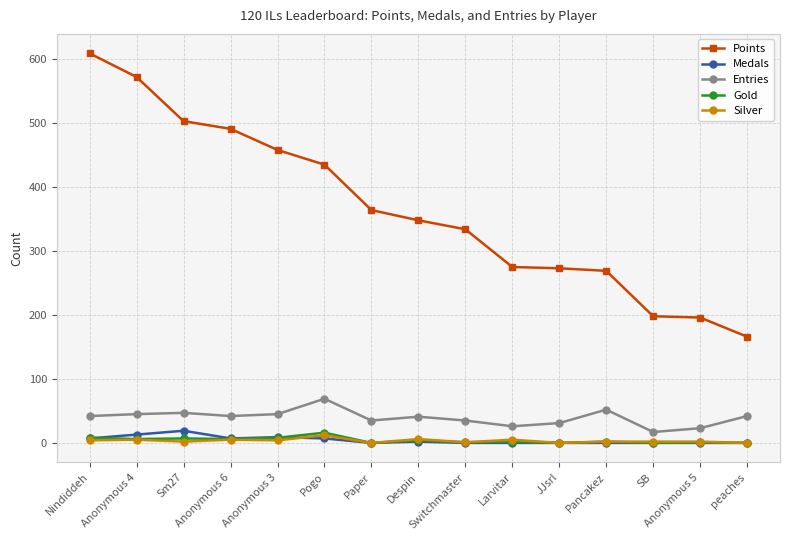

What is the spread (max minus min) of values at Anonymous 5?

196